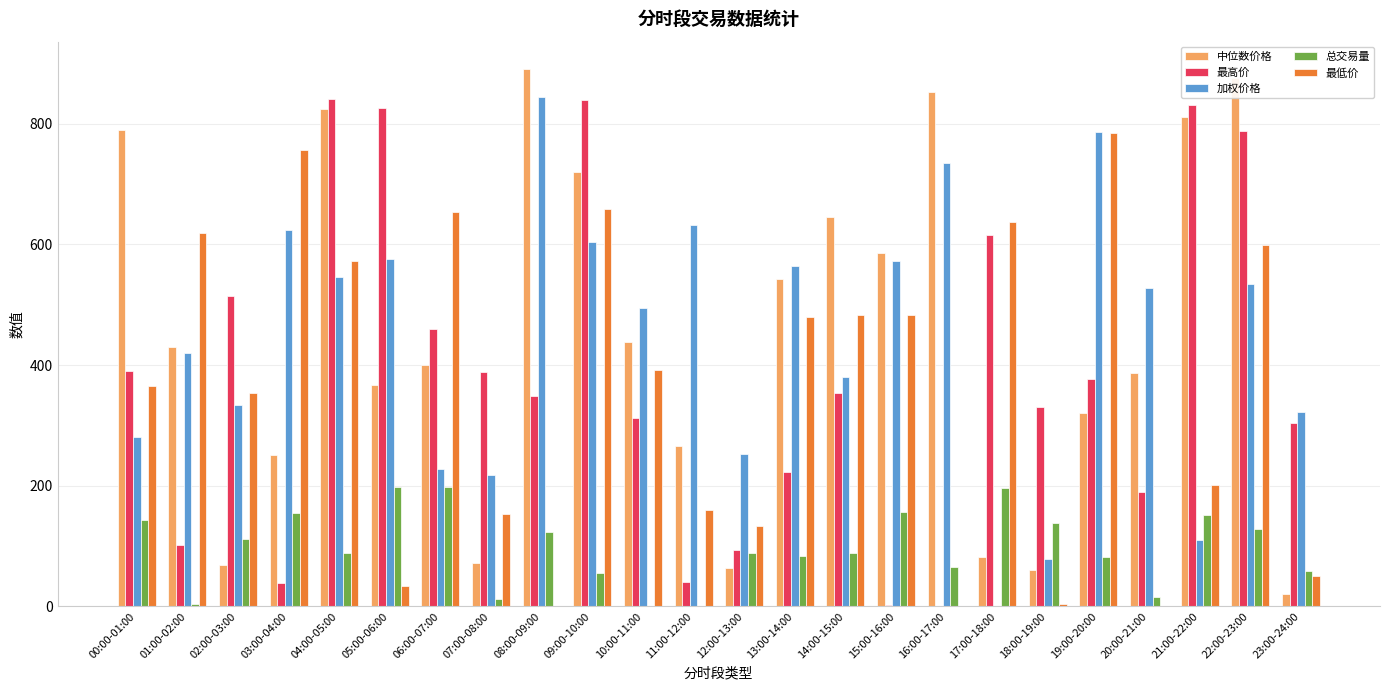

Where does the 中位数价格 series first go above 429?

00:00-01:00